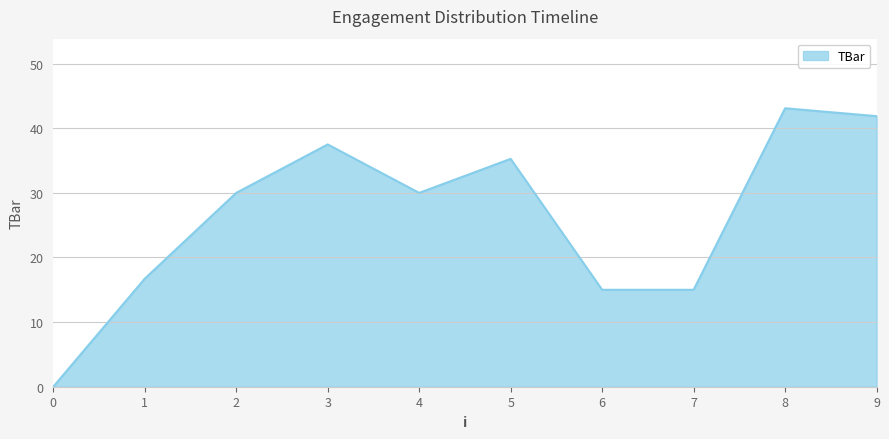

How many interior local peaks (higher than both neighbors) does the data have?

3